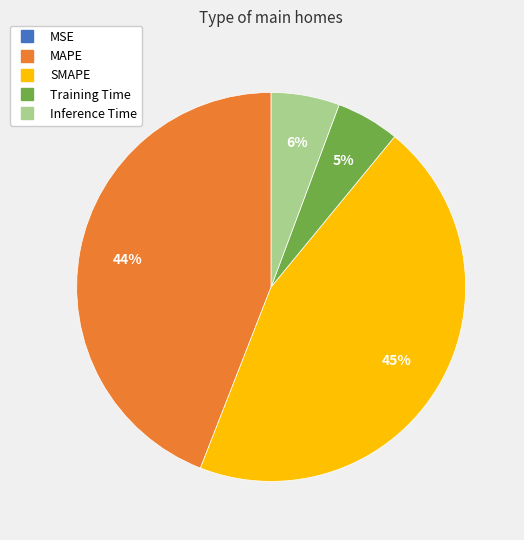

True or false: Training Time accounts for 1% of the total.

False